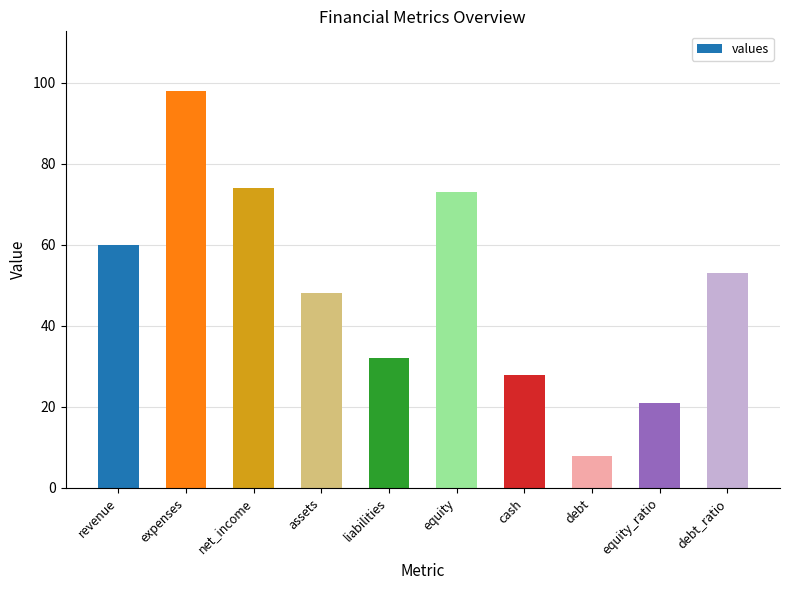

What is the label of the 5th bar from the right?

equity